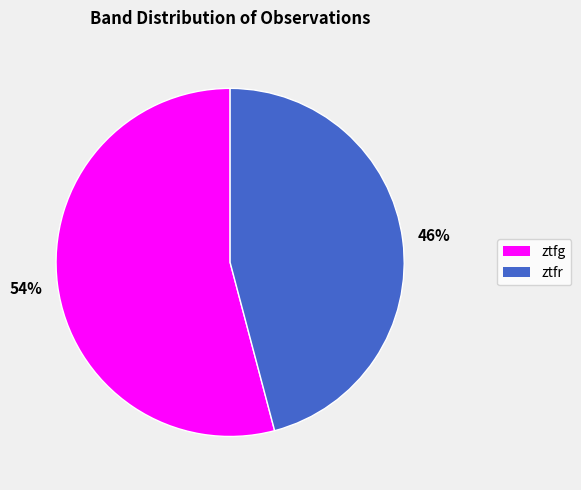

Is there any slice that represents more than half of the pie?

Yes